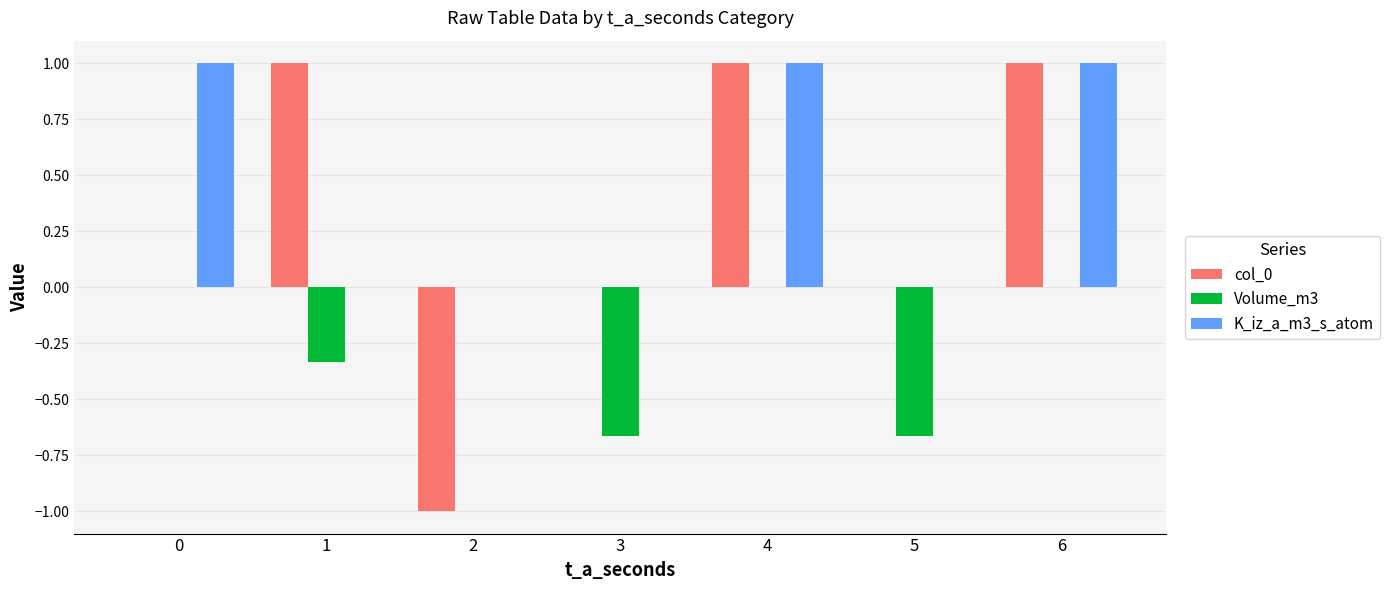

How many groups of bars are there?

7